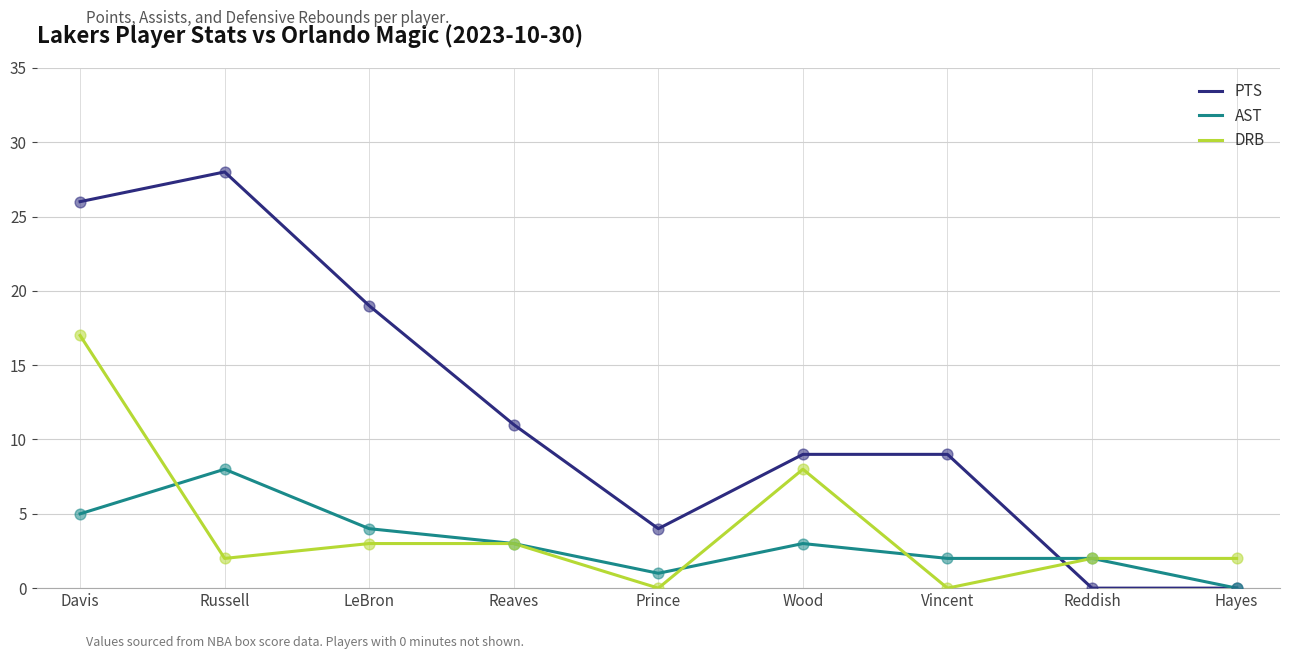

Is the value of PTS at Wood greater than the value of AST at LeBron?

Yes